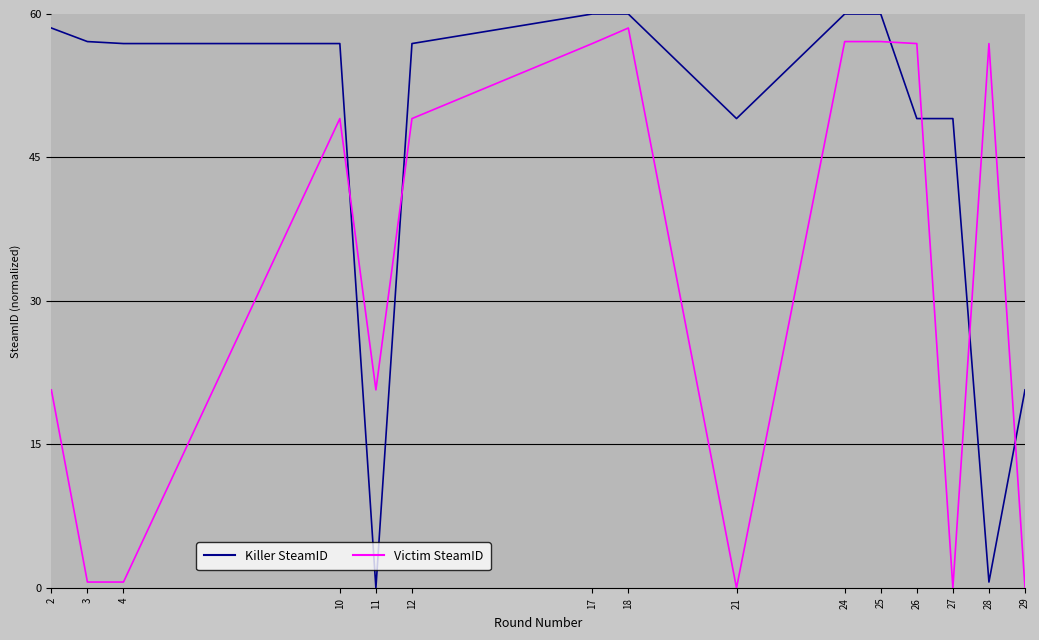

Is the value of Killer SteamID at 17 greater than the value of Victim SteamID at 28?

Yes